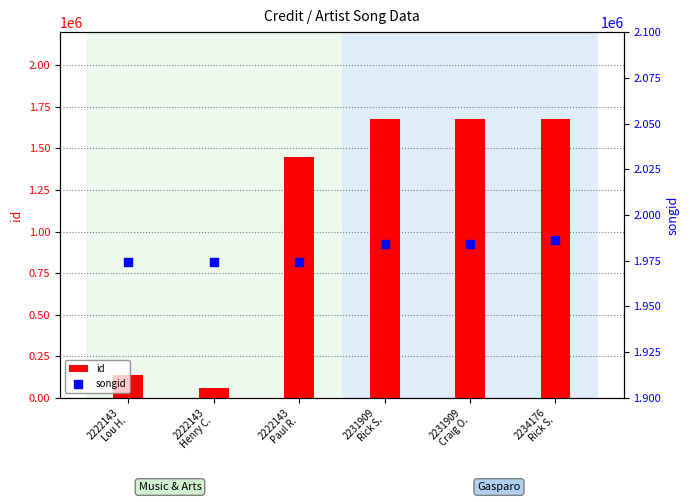

Which series has the largest total across all categories?

songid